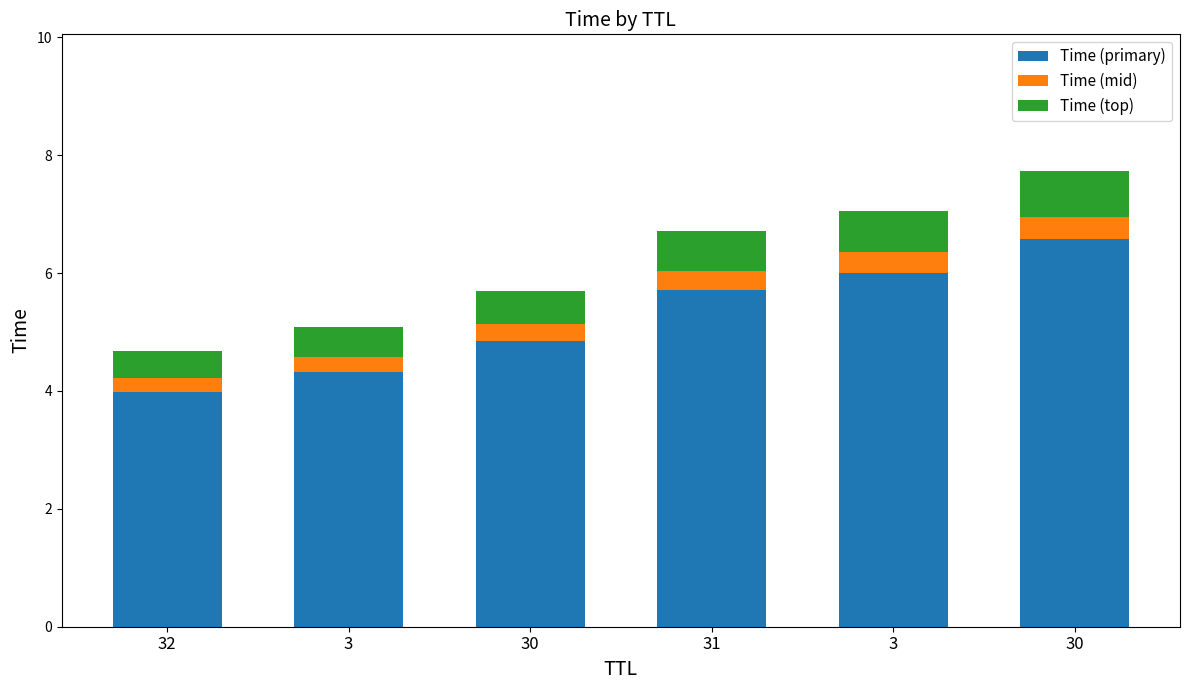

At 32, list the series in order from smallest to largest.

Time (mid), Time (top), Time (primary)